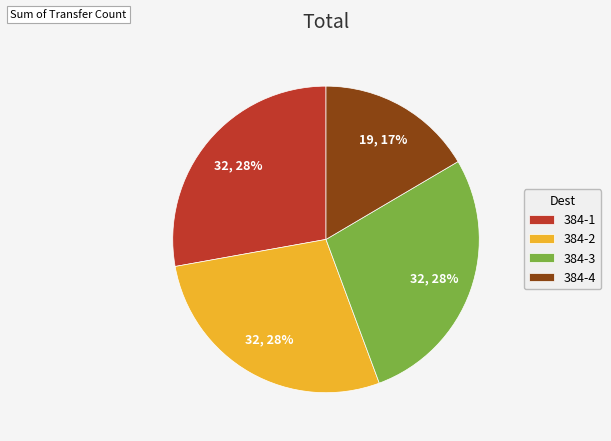

The 384-2 slice represents 28% of the pie. True or false?

True